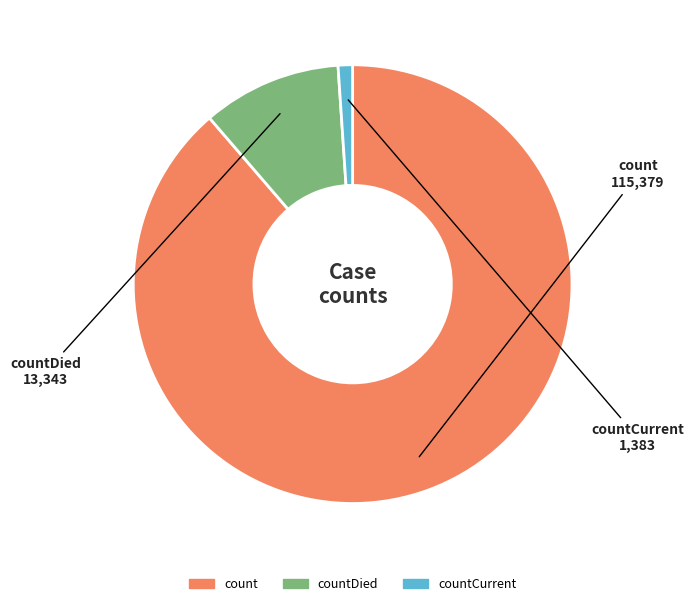

Does any single category account for the majority?

Yes